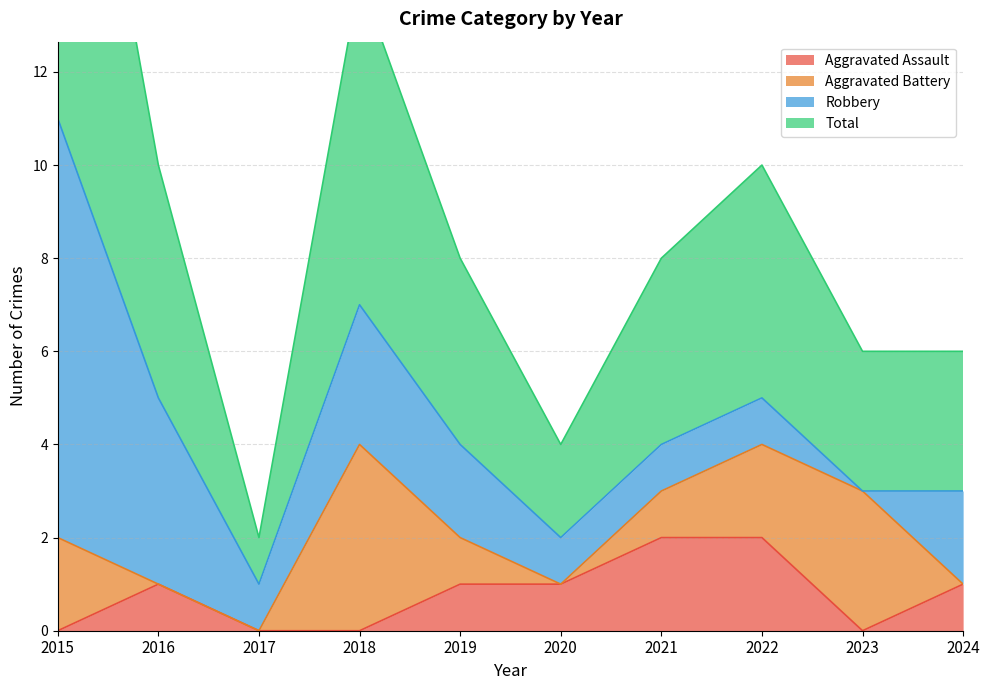

What is the sum of all Total values?

45